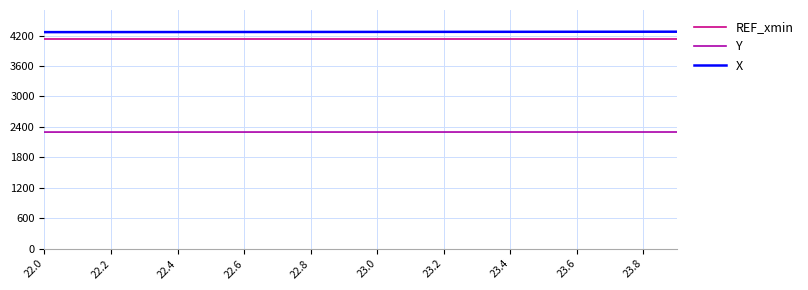

True or false: REF_xmin and Y cross at least once.

False